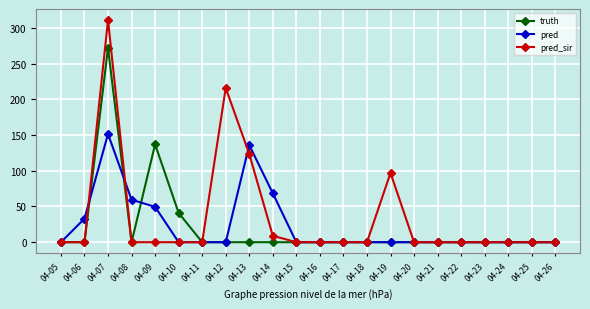

Rank the series by their average value, from highest to lowest.

pred_sir, pred, truth